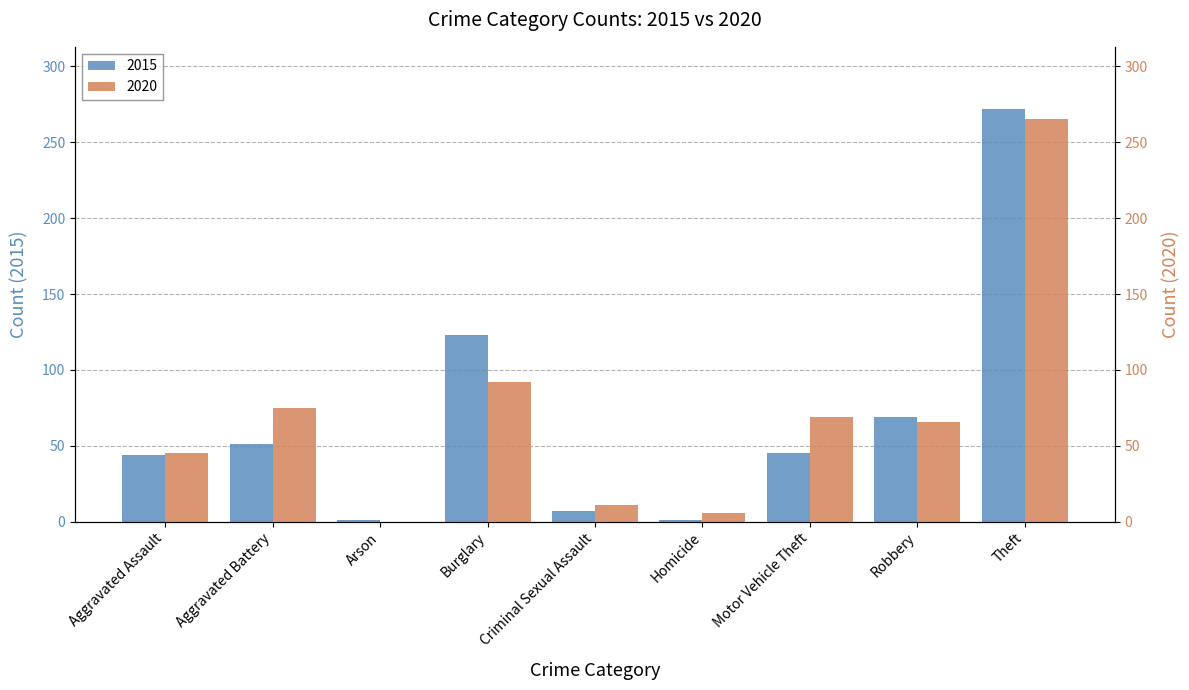

The 2015 series shows 44 at Aggravated Assault. True or false?

True